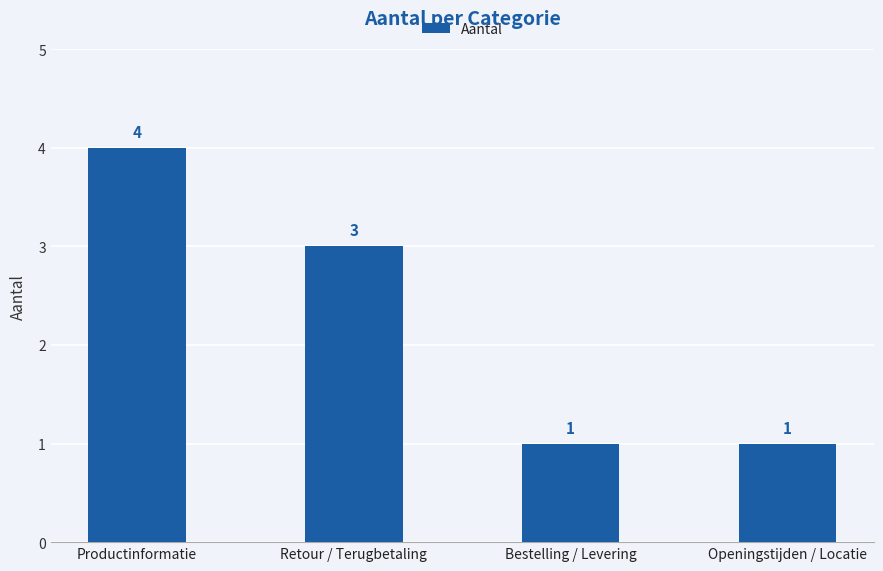

What position from the left is Retour / Terugbetaling?

2